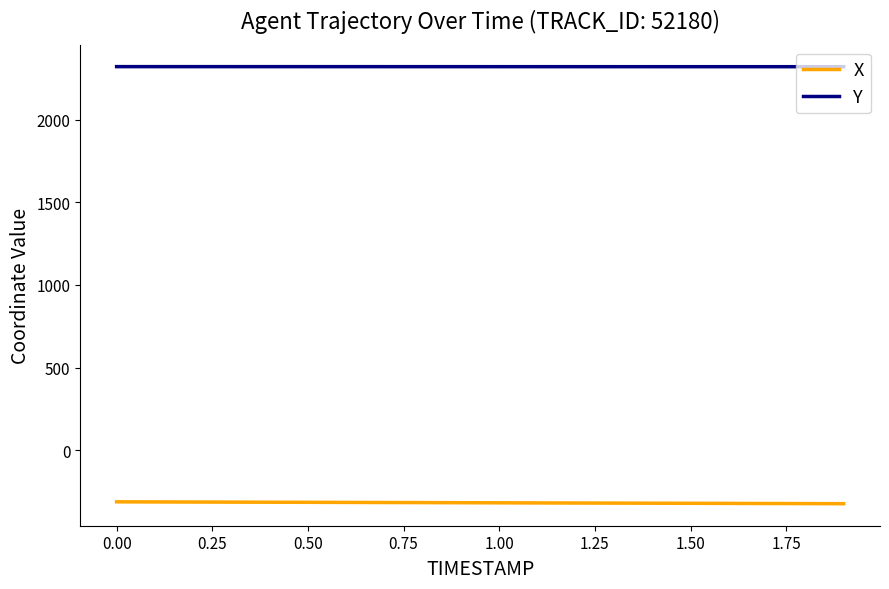

True or false: X and Y intersect in this chart.

False